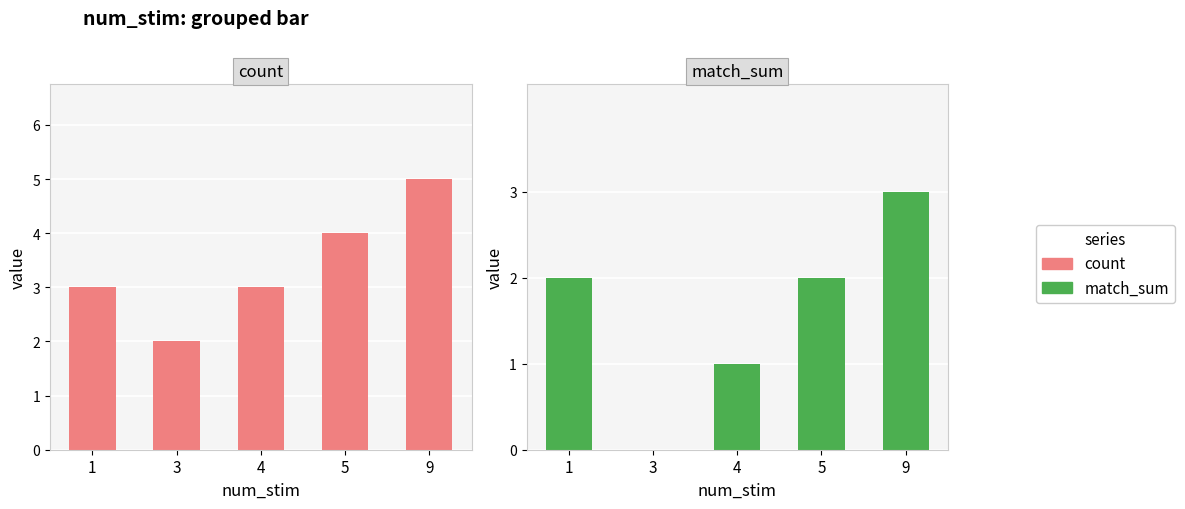

Reading left to right, what are all the values shown in this chart?

count: 1=3	3=2	4=3	5=4	9=5
match_sum: 1=2	3=0	4=1	5=2	9=3